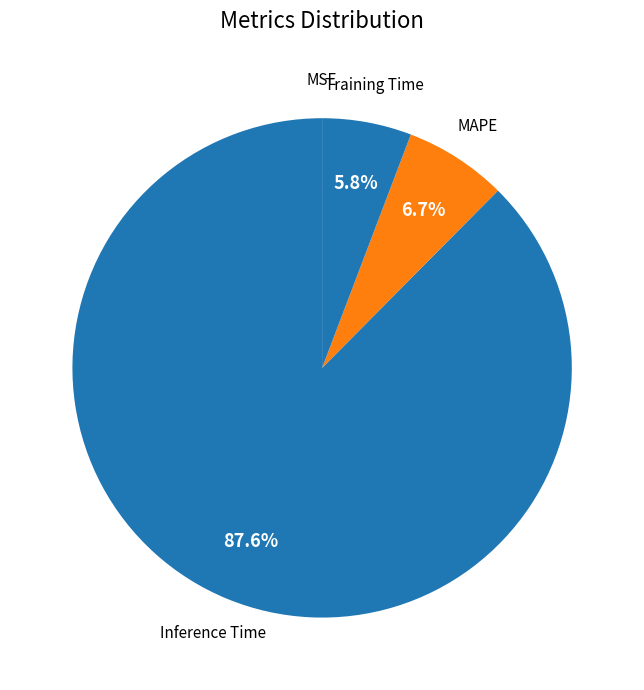

Which slice is the largest?

Inference Time